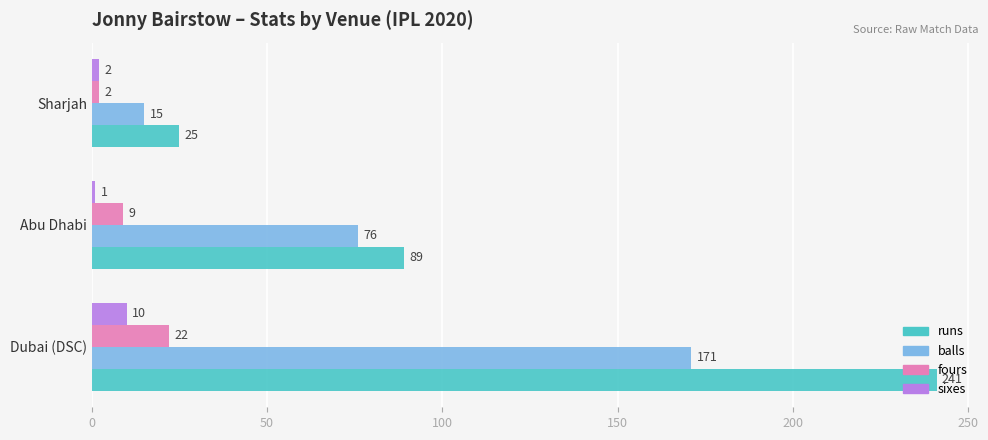

How many values in the fours series are below 9?

1